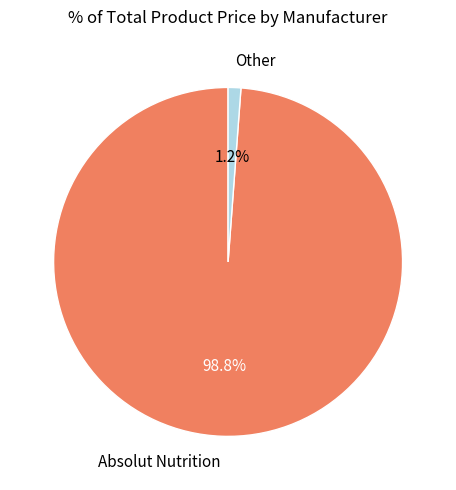

How many slices are in this pie chart?

2